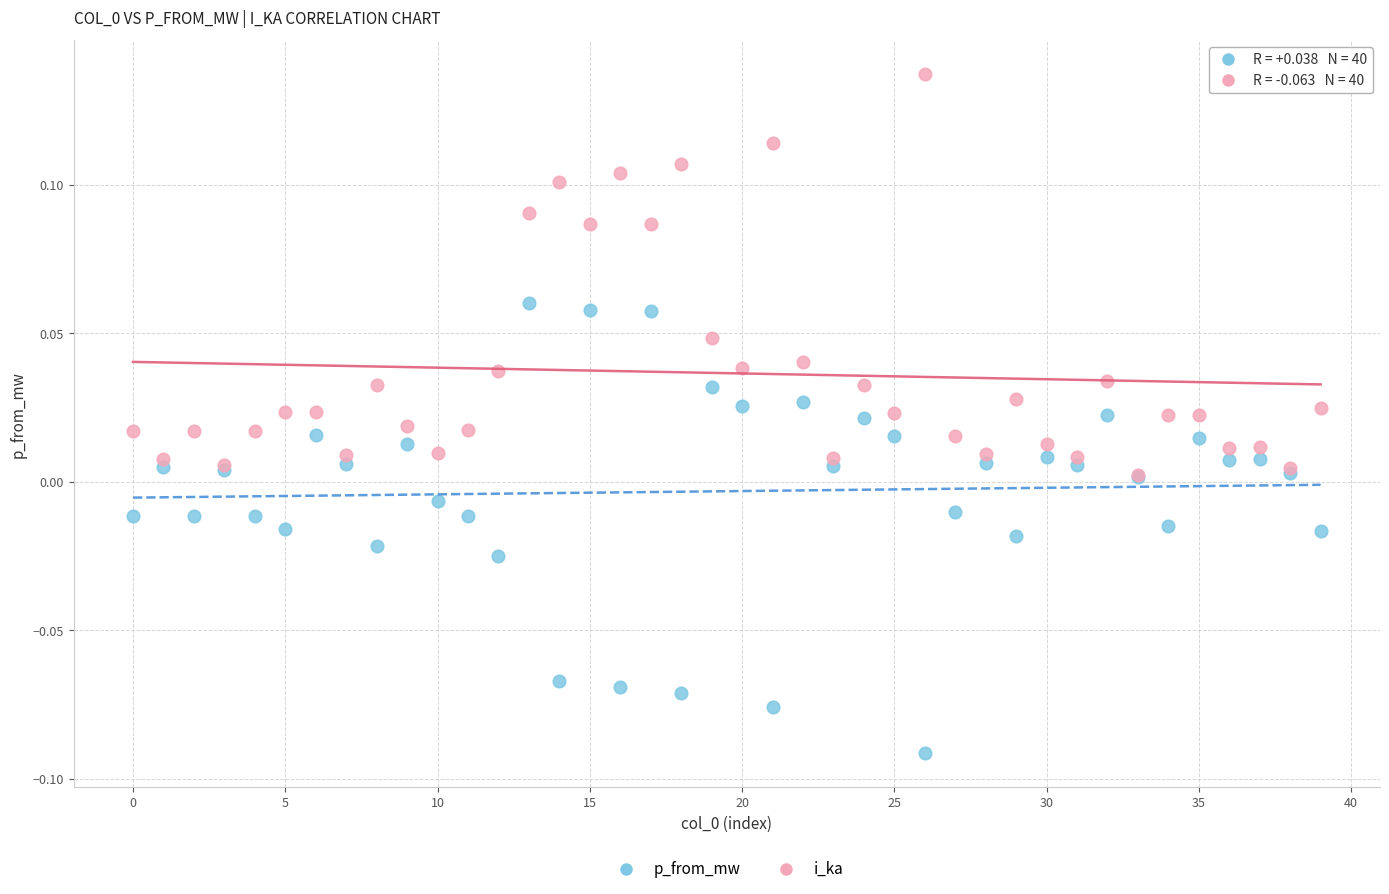

Which series has the widest spread of Y values?

p_from_mw